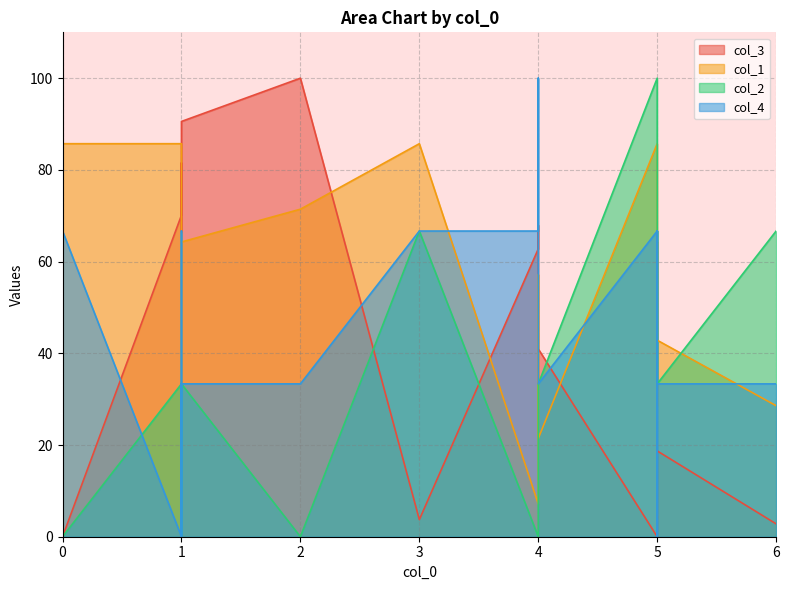

True or false: col_3 has more than 0 points higher than both neighbors.

True